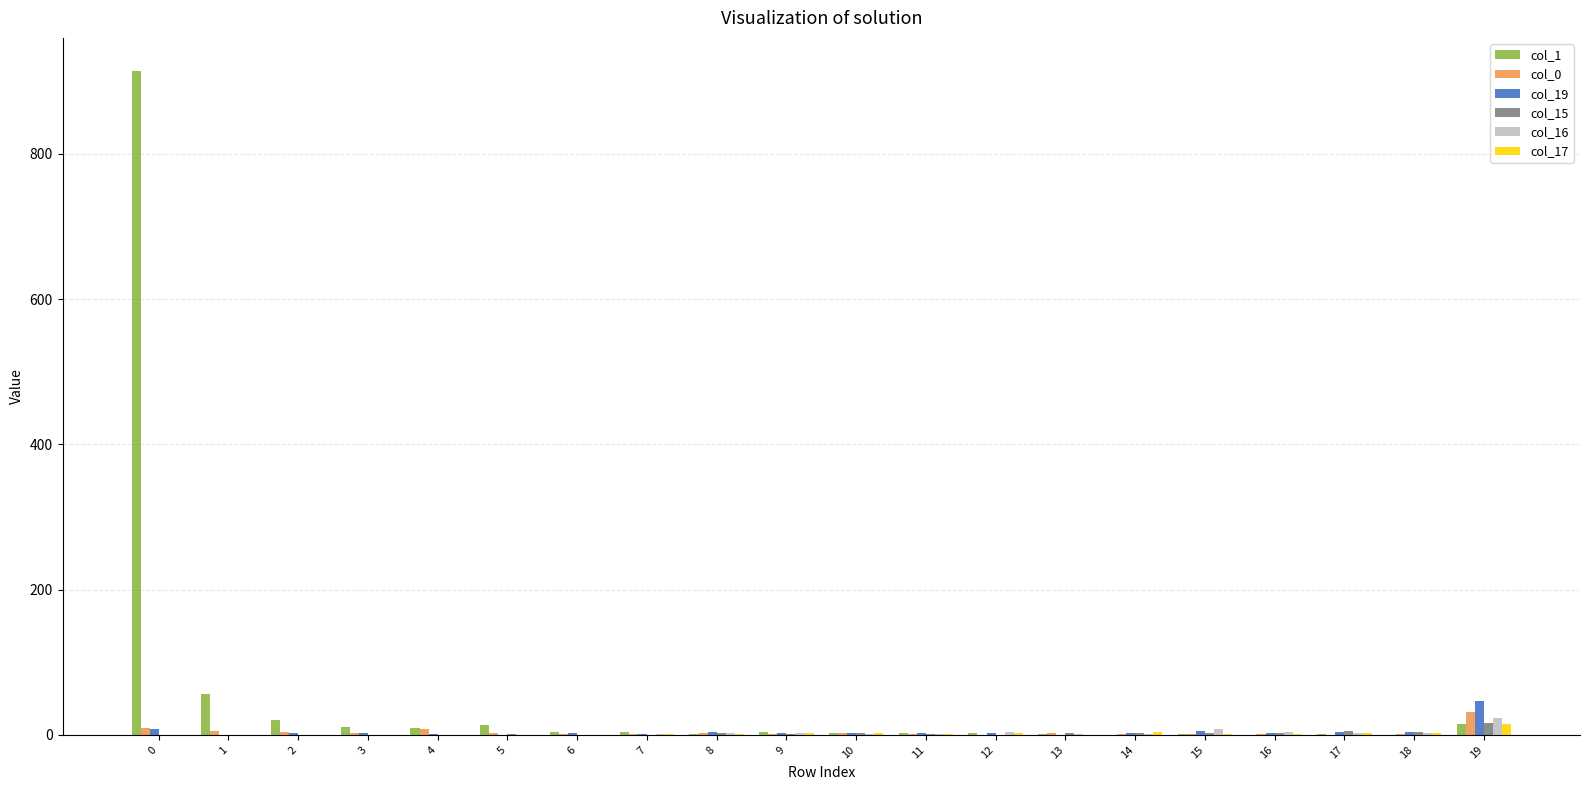

Which series has the widest spread of values?

col_1